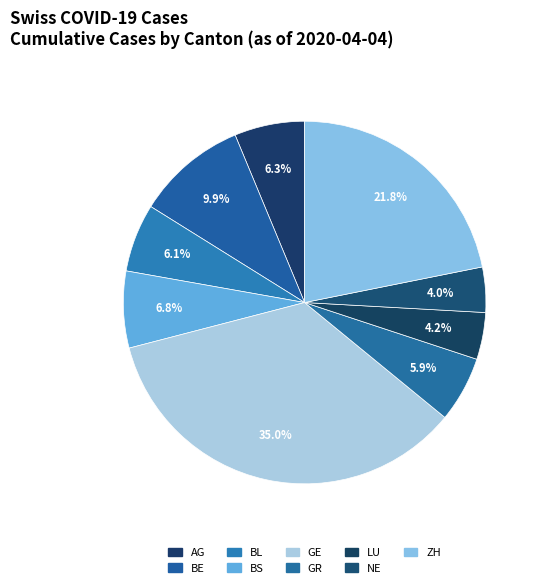

Does ZH represent more than half of the total?

No